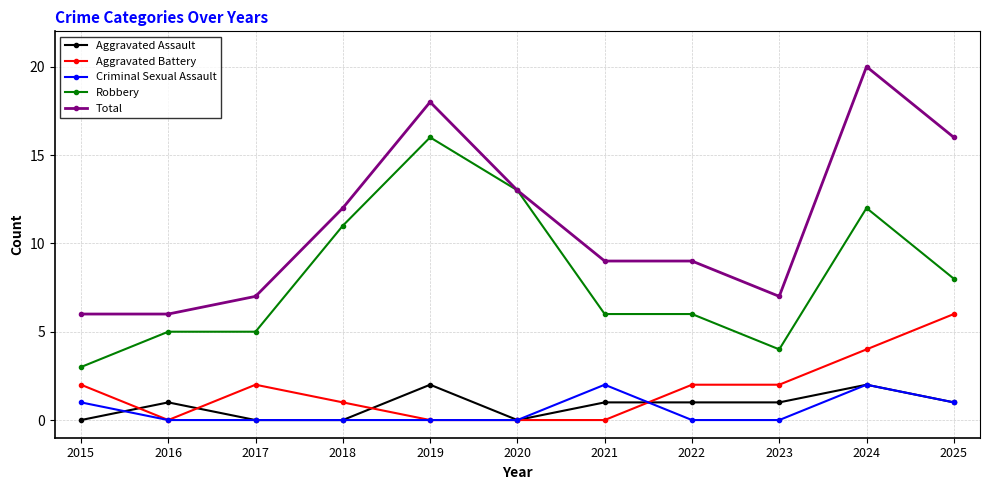

Reading left to right, transcribe all the data shown in this chart.

Aggravated Assault: 2015=0	2016=1	2017=0	2018=0	2019=2	2020=0	2021=1	2022=1	2023=1	2024=2	2025=1
Aggravated Battery: 2015=2	2016=0	2017=2	2018=1	2019=0	2020=0	2021=0	2022=2	2023=2	2024=4	2025=6
Criminal Sexual Assault: 2015=1	2016=0	2017=0	2018=0	2019=0	2020=0	2021=2	2022=0	2023=0	2024=2	2025=1
Robbery: 2015=3	2016=5	2017=5	2018=11	2019=16	2020=13	2021=6	2022=6	2023=4	2024=12	2025=8
Total: 2015=6	2016=6	2017=7	2018=12	2019=18	2020=13	2021=9	2022=9	2023=7	2024=20	2025=16